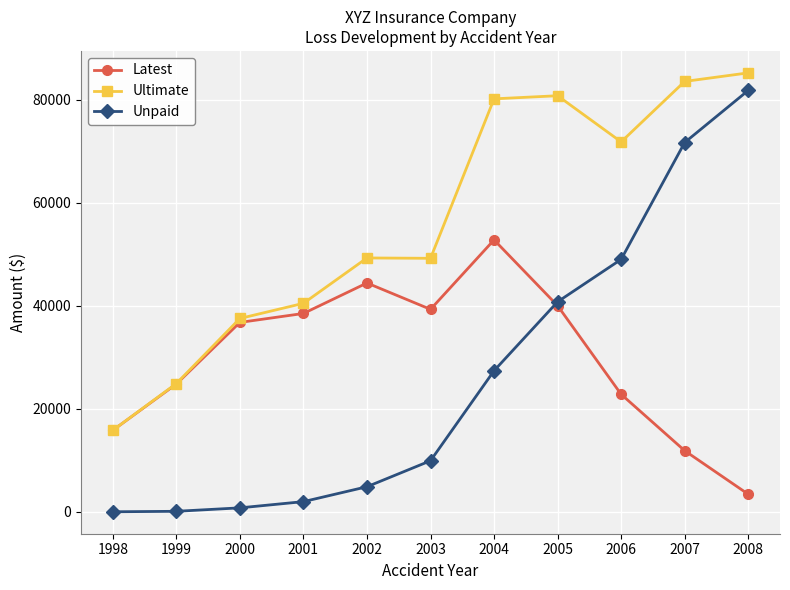

Where is Ultimate nearest to the value 50536?

2002